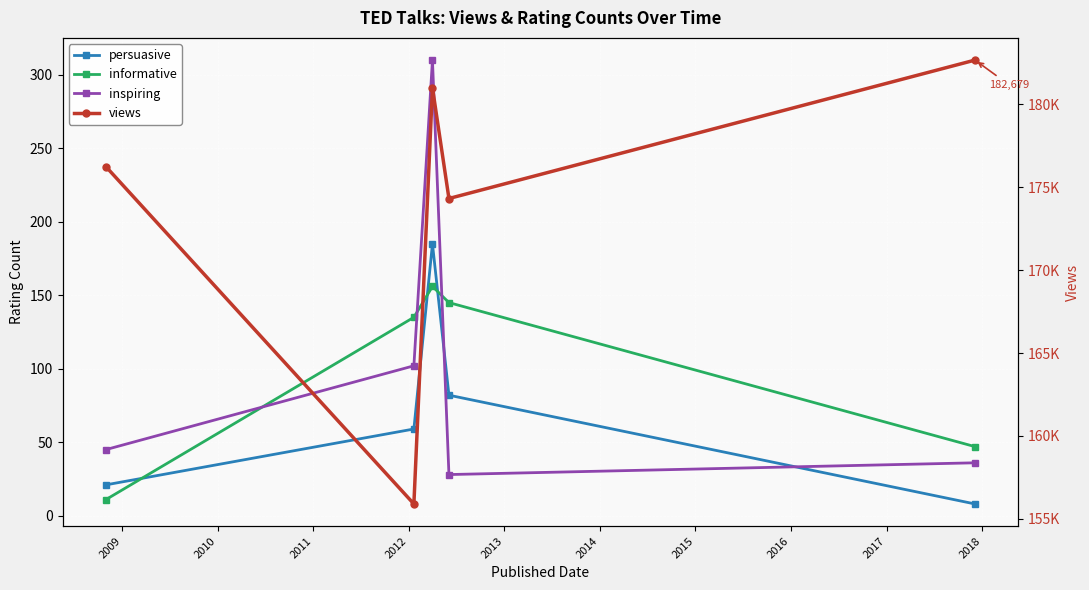

What is the value of the informative point at the 1st from the left?

11